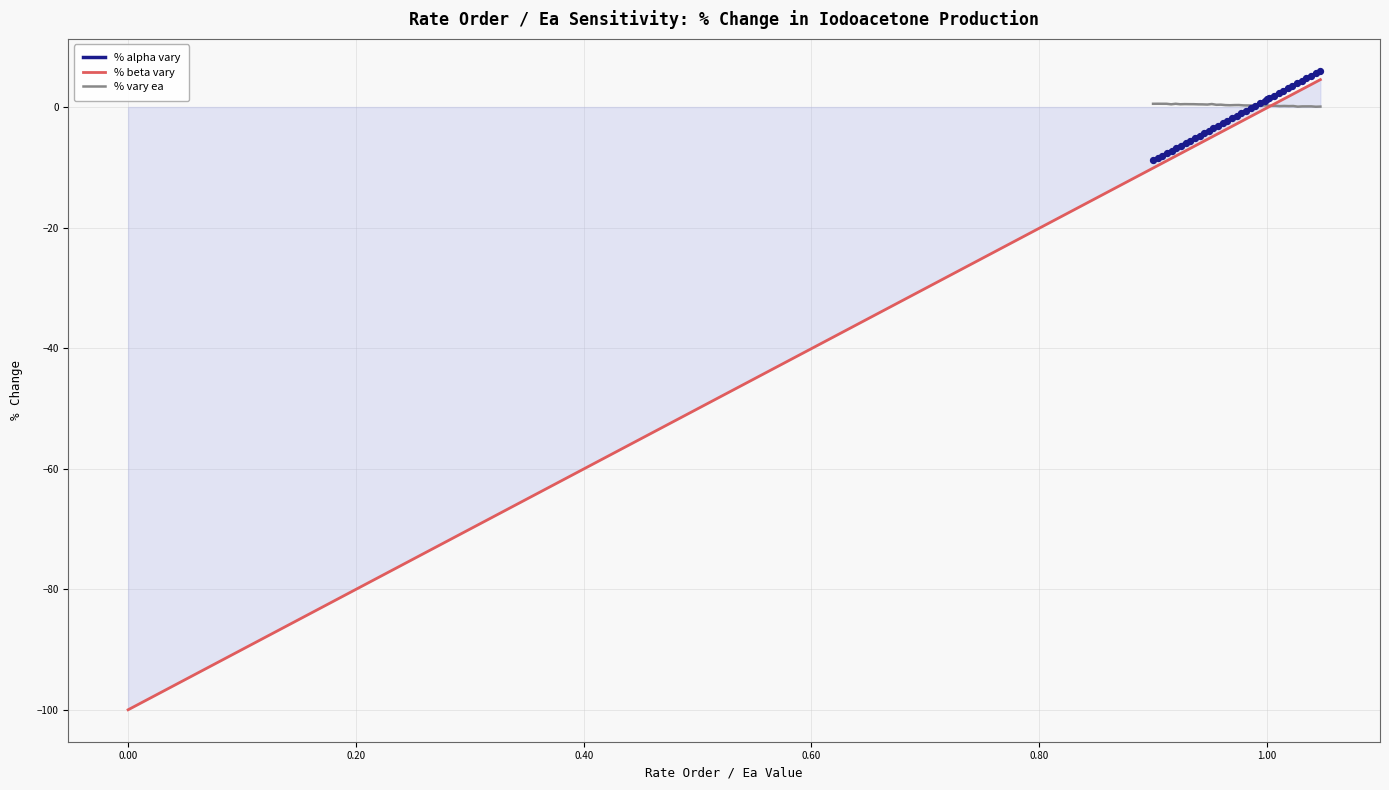

At how many categories does at least one series exceed -27?

38